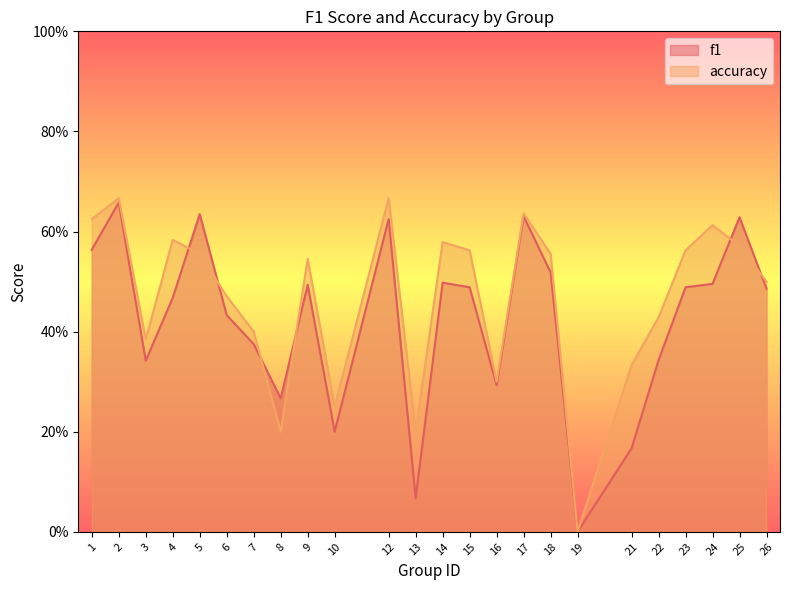

Which series has the largest total across all categories?

accuracy